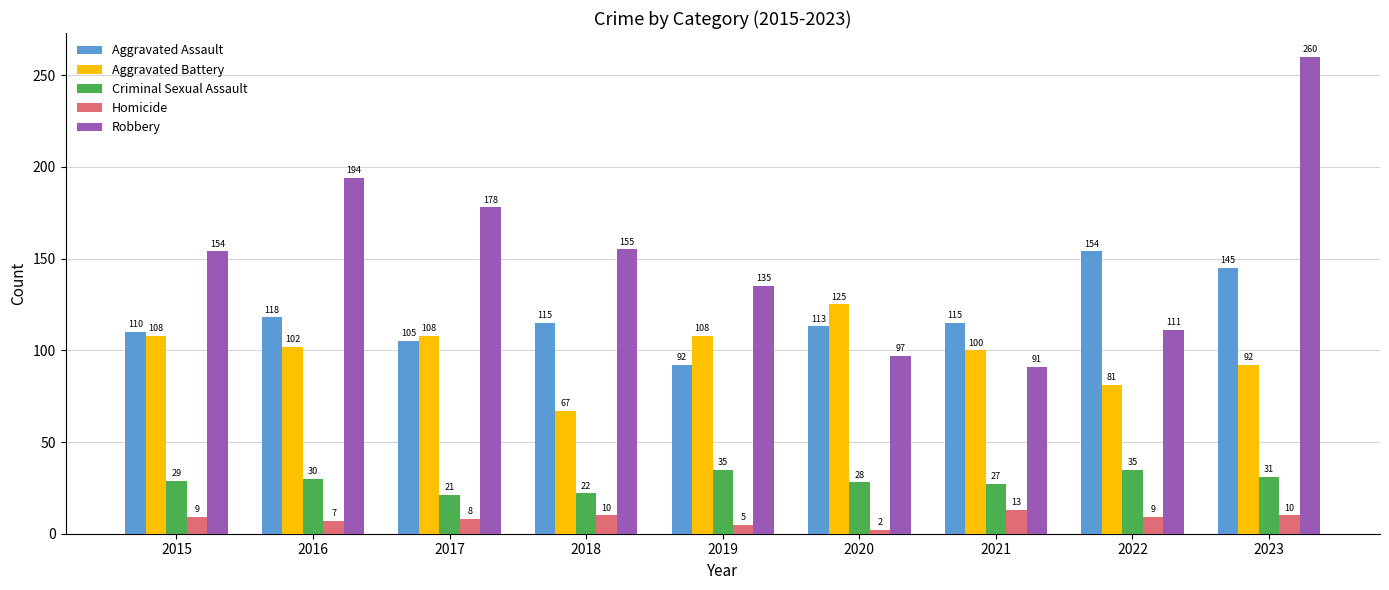

Where is Criminal Sexual Assault nearest to the value 28?

2020